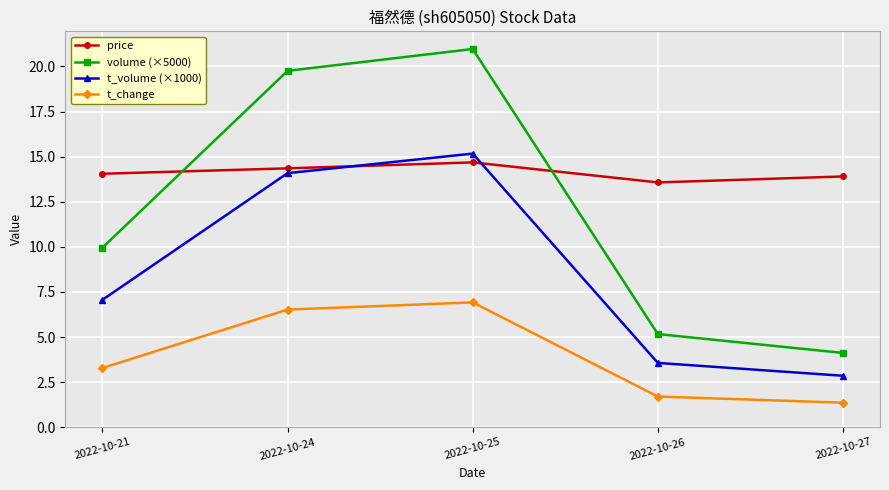

How many categories are shown in the chart?

5